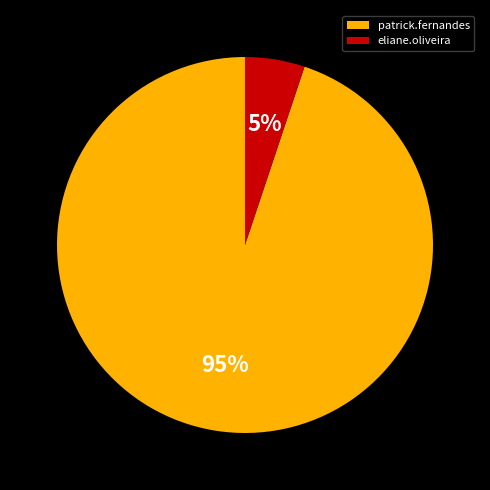

How many segments does this pie chart have?

2